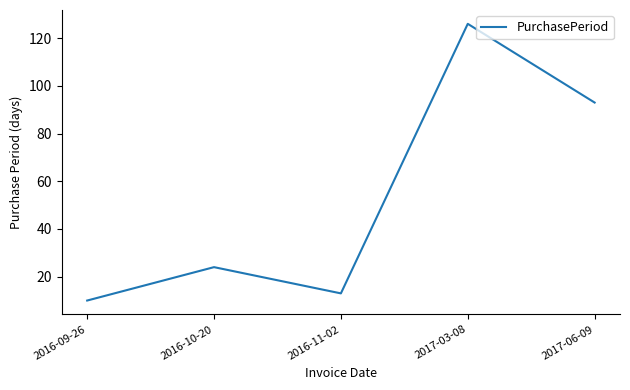

The value at 2017-06-09 is 93. True or false?

True